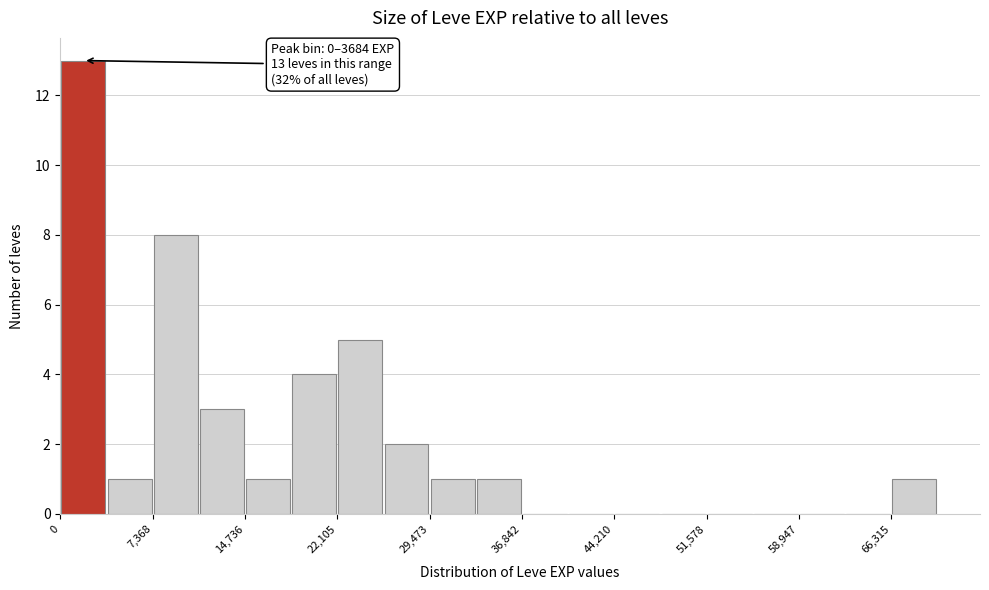

Around what value on the x-axis is the tallest bar? Give the approximate position of its centre, as read against the axis.

2000